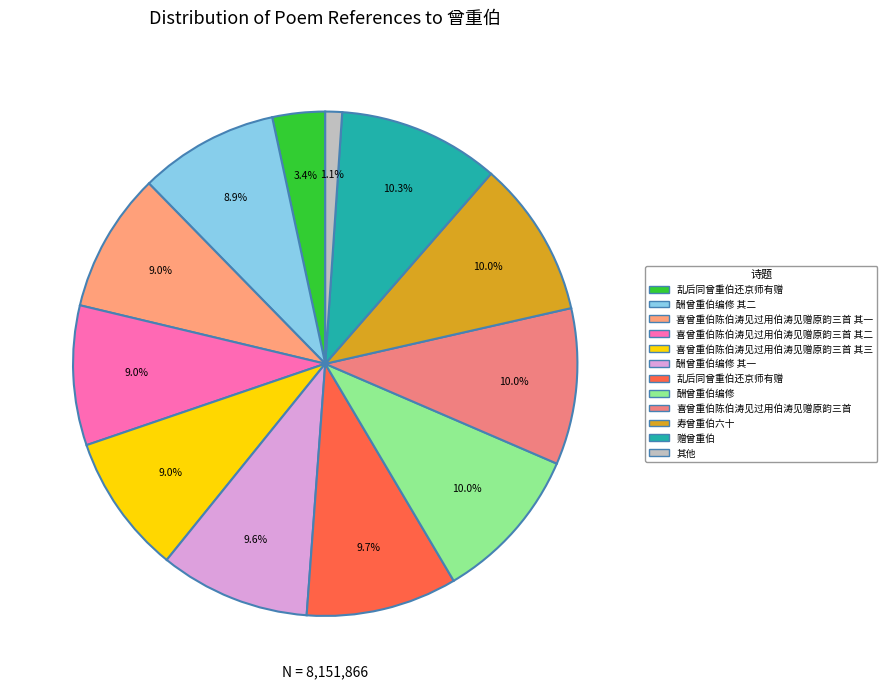

Which category has the biggest portion of the pie?

赠曾重伯